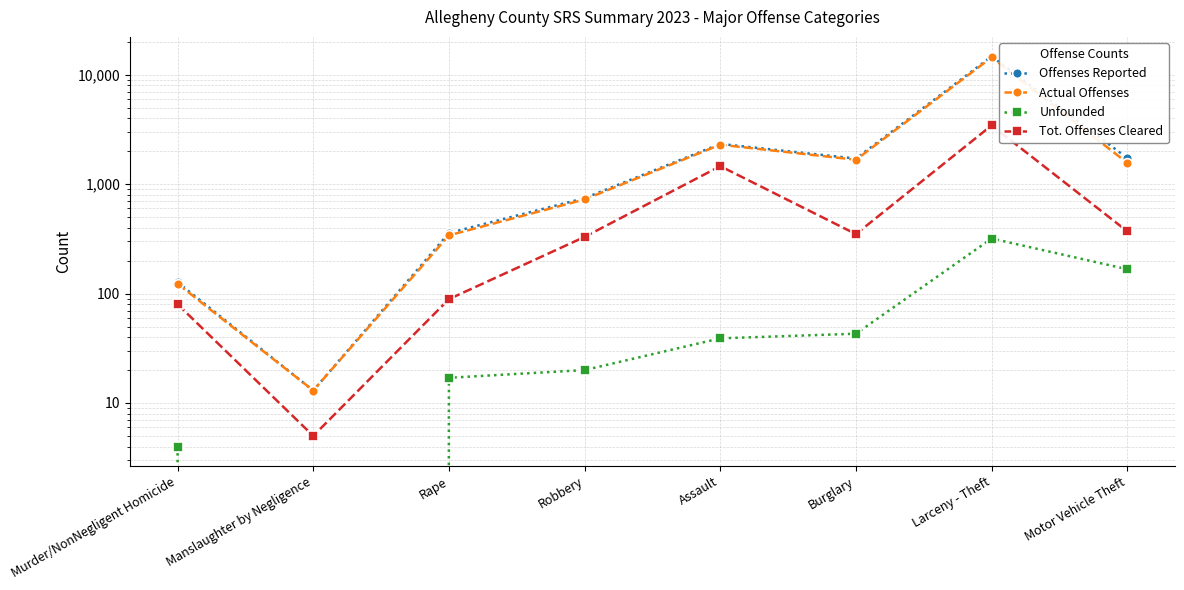

At which label is Tot. Offenses Cleared closest to 1728?

Assault